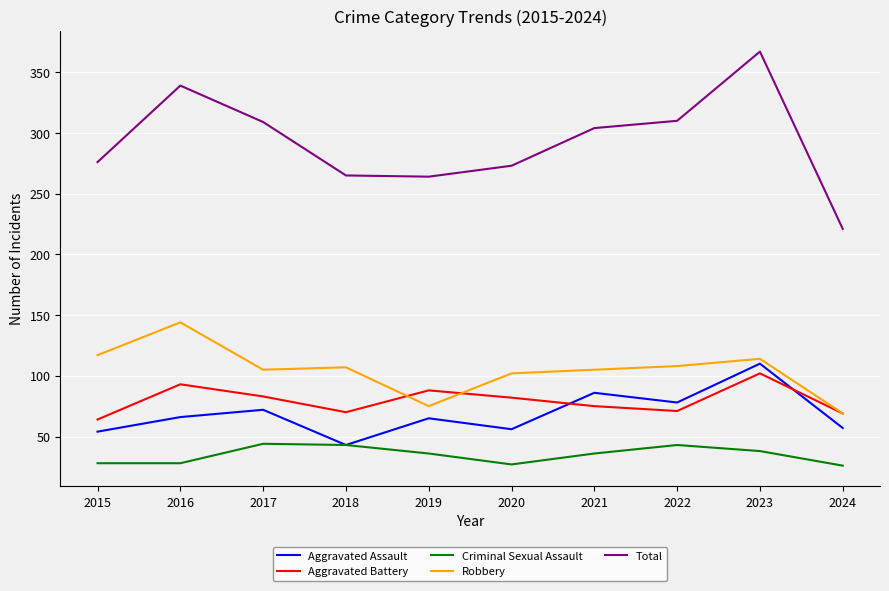

What is the difference between the second highest and minimum values in the Criminal Sexual Assault series?

17